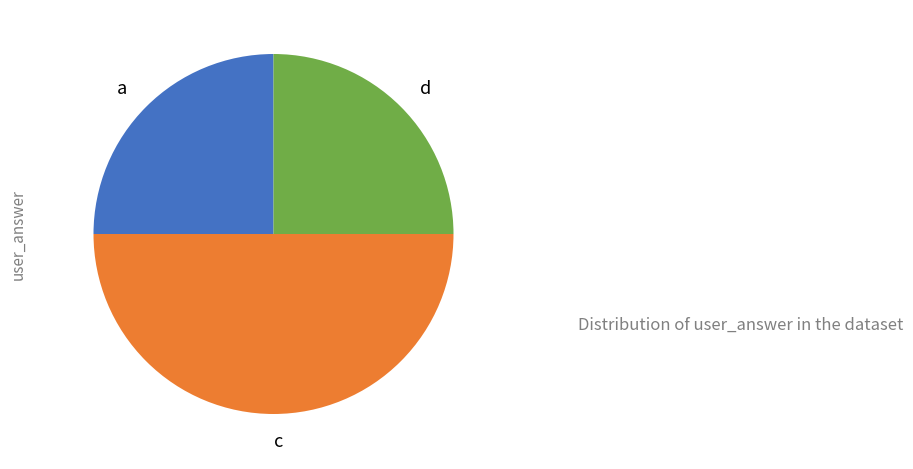

The c slice represents 62% of the pie. True or false?

False